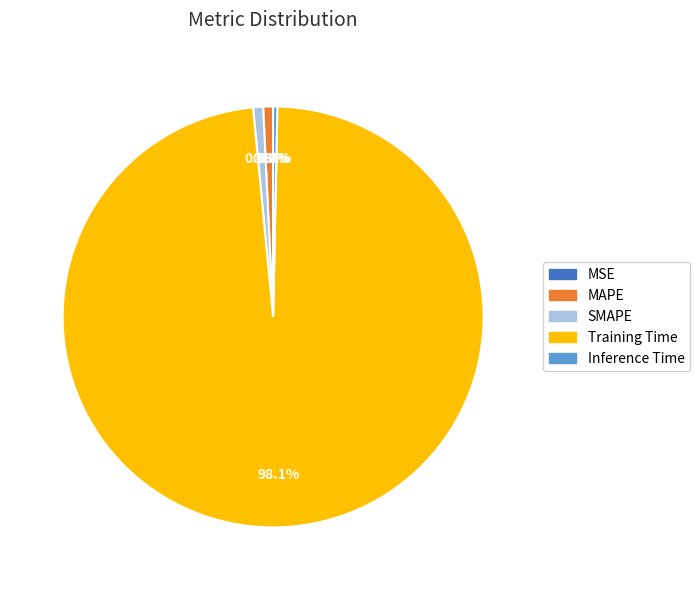

To the nearest percent, what percentage of the pie is SMAPE?

1%